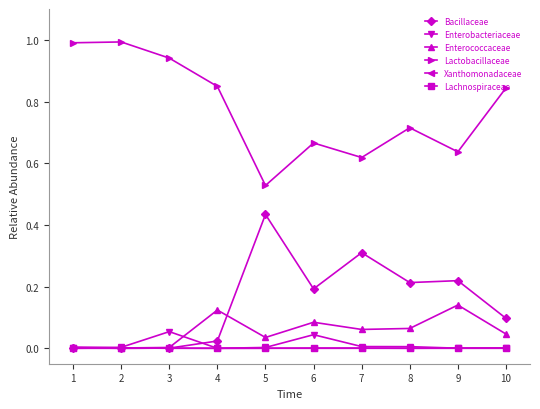

How many distinct data groups are displayed?

6